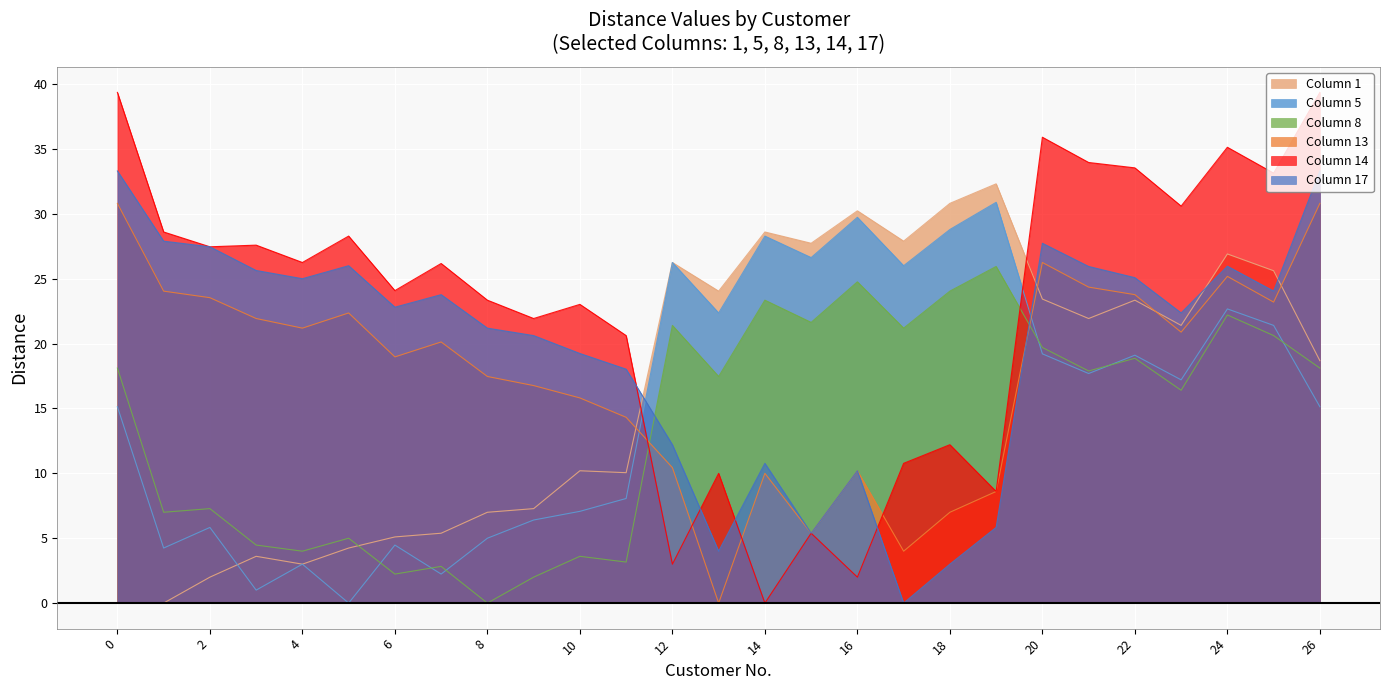

True or false: 1 has a value of 30.8 at 18.

True